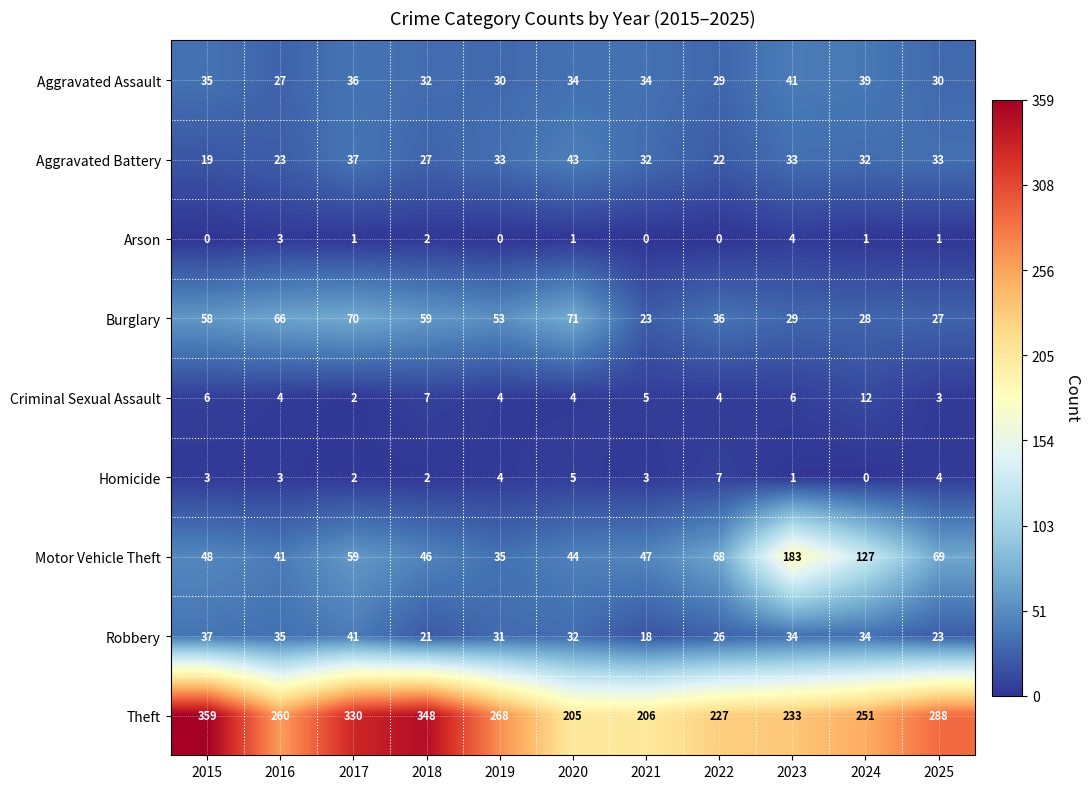

What is the sum of the Robbery values at 2025 and 2019?

54